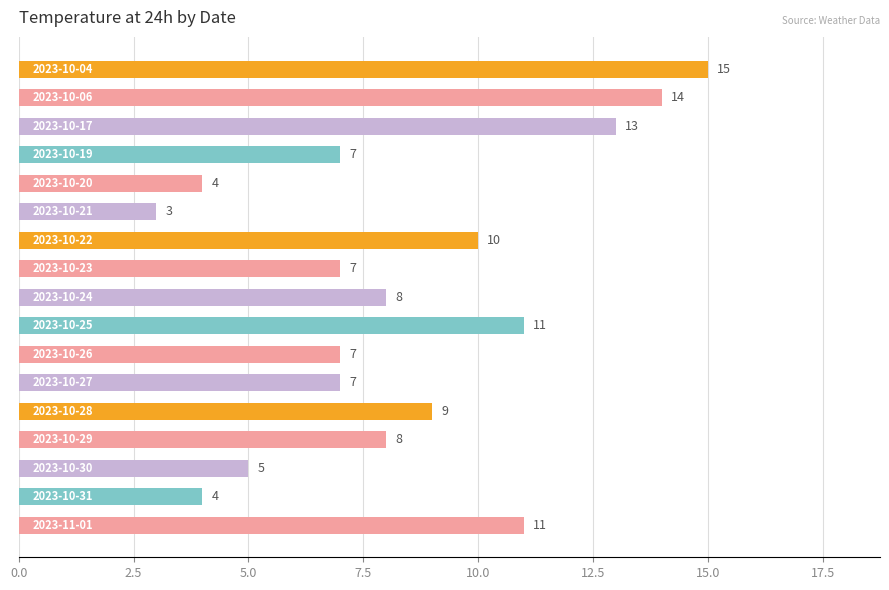

What is the greatest value displayed?

15